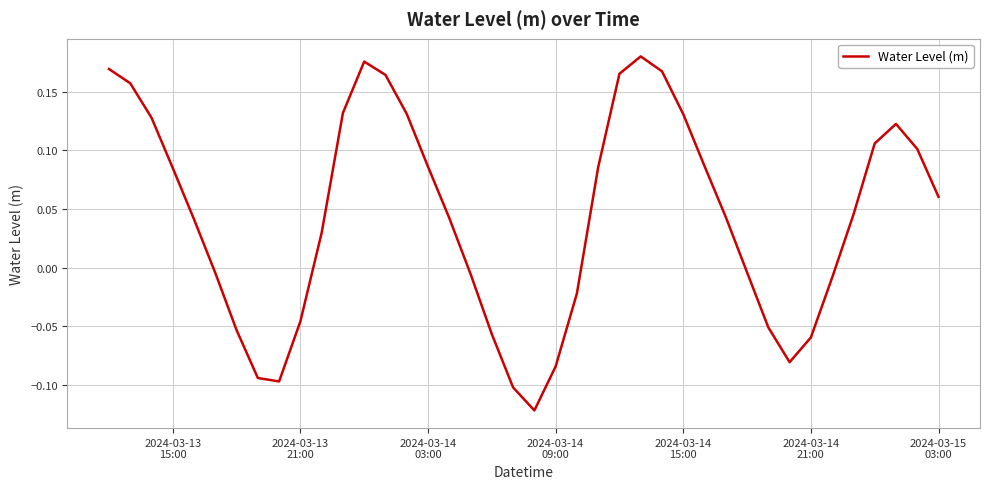

What is the difference between the maximum and minimum values?

0.3